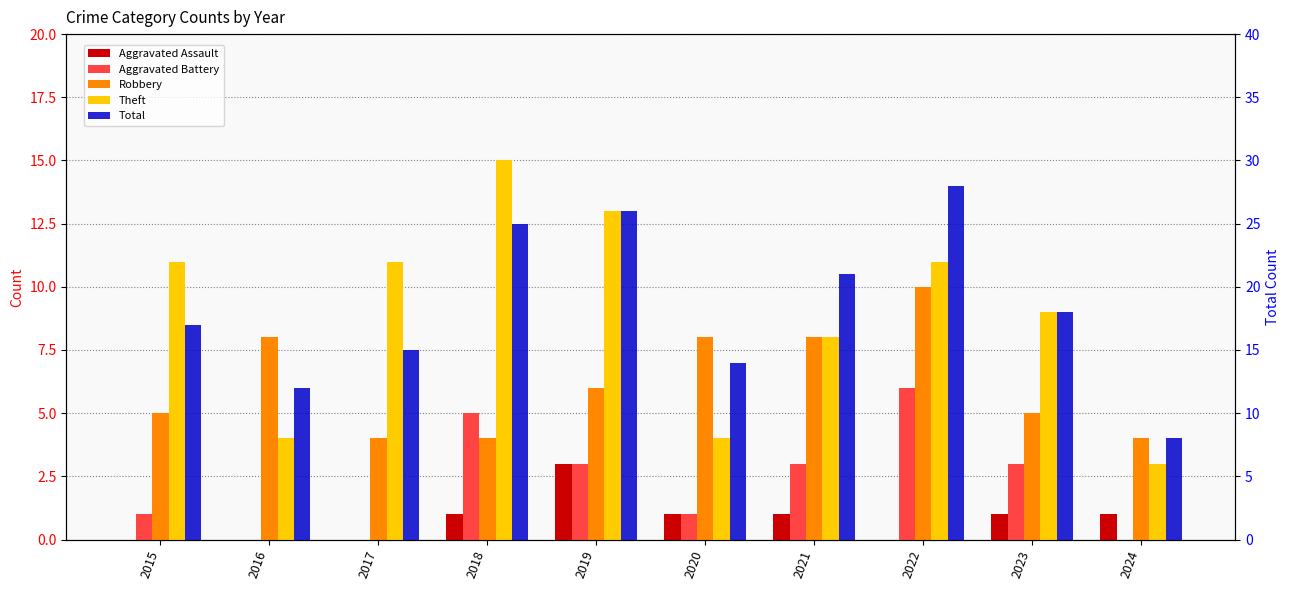

Where does the Robbery series first go above 6?

2016